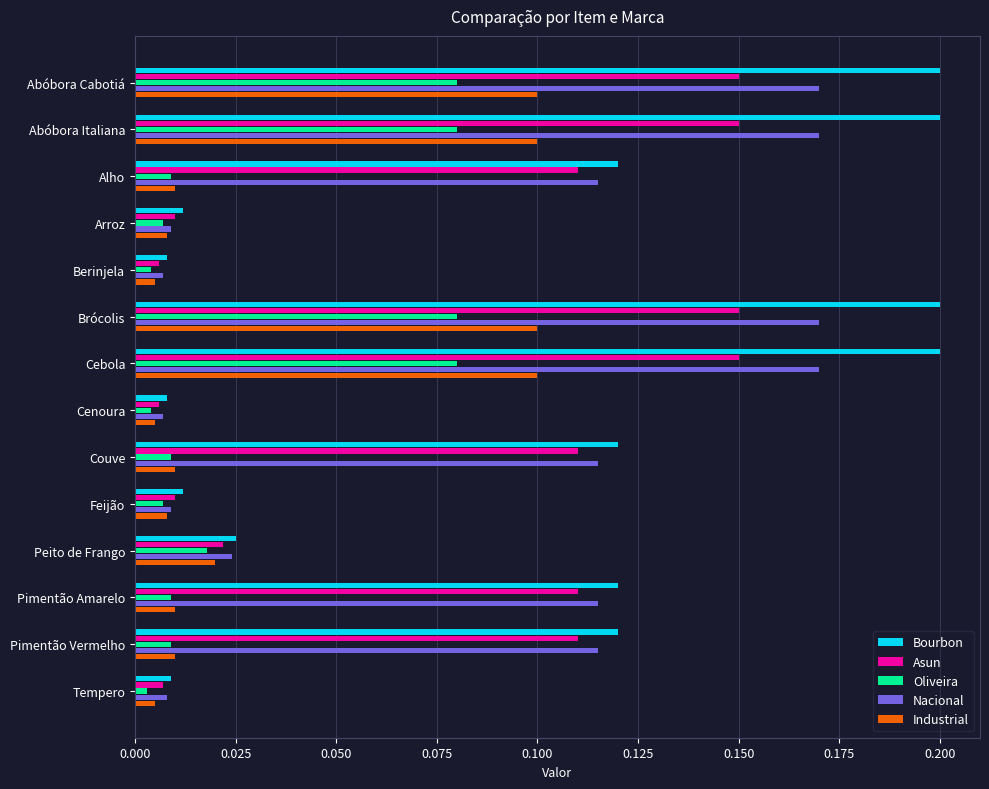

What are all the series names shown in the legend?

Bourbon, Asun, Oliveira, Nacional, Industrial